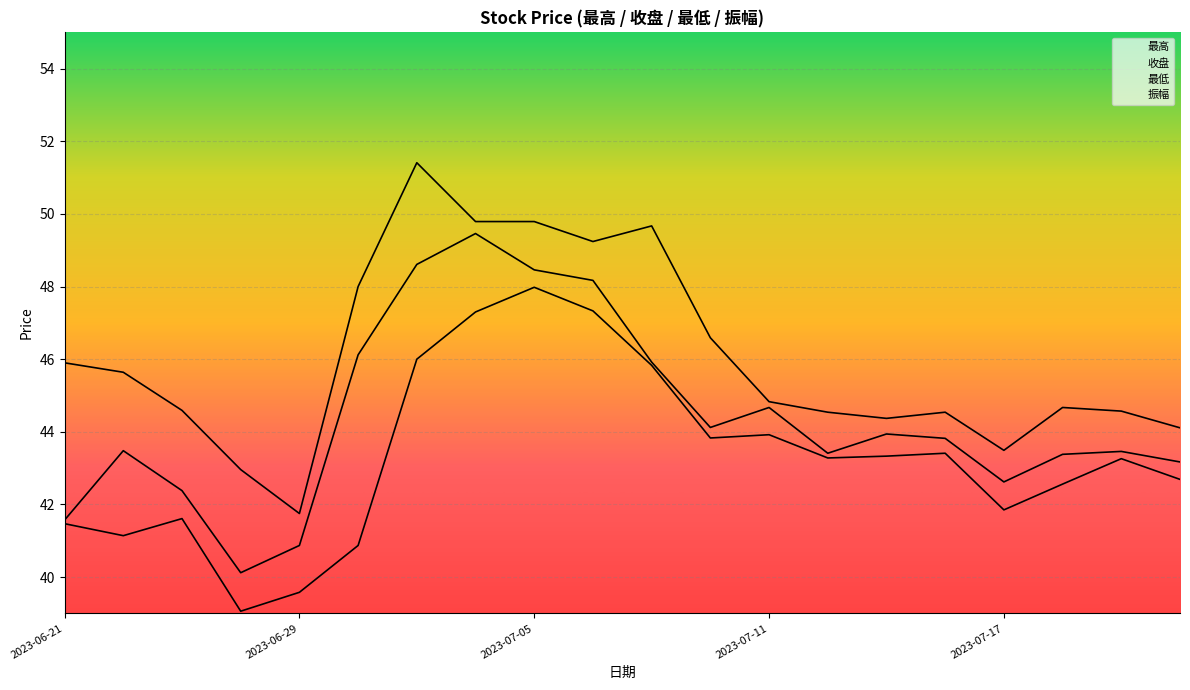

What is the label of the 11th point from the right?

2023-07-06